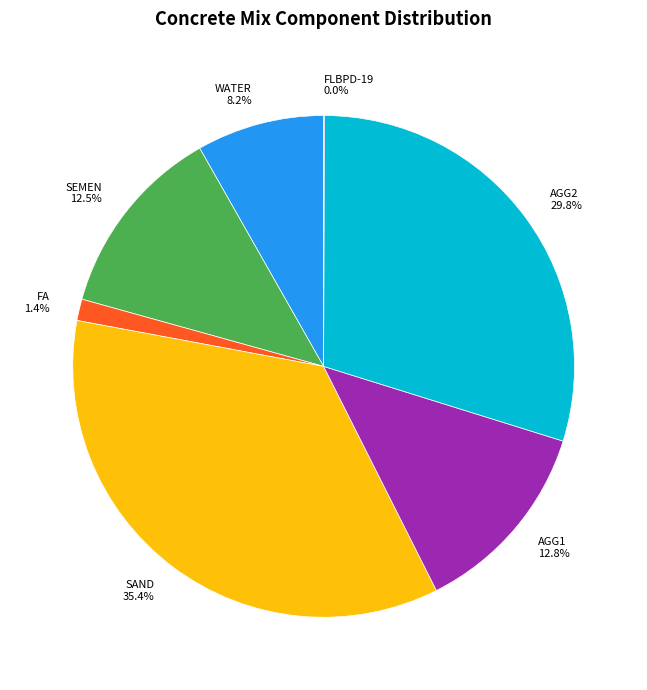

What percentage is the WATER slice, to the nearest percent?

8%